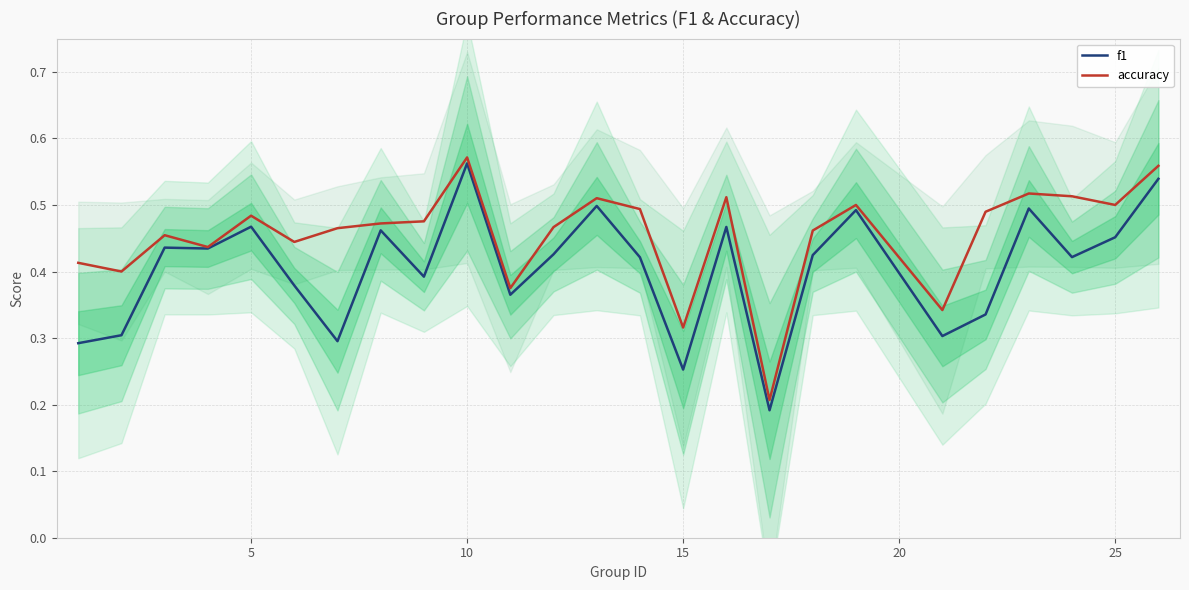

How many lines are shown in the chart?

2